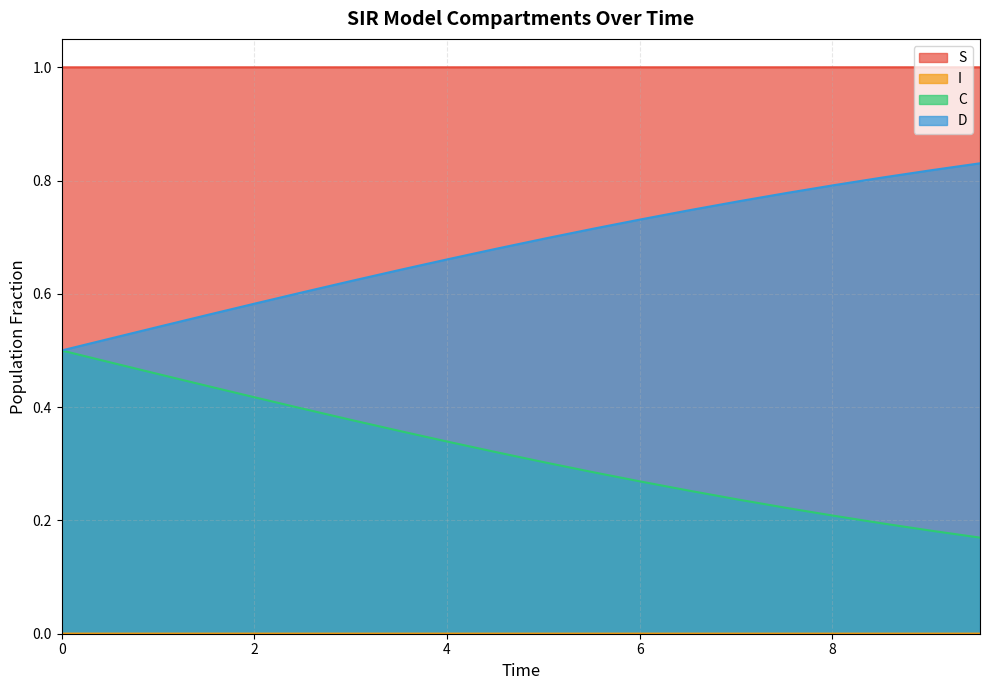

Rank the series by their average value, from highest to lowest.

S, D, C, I